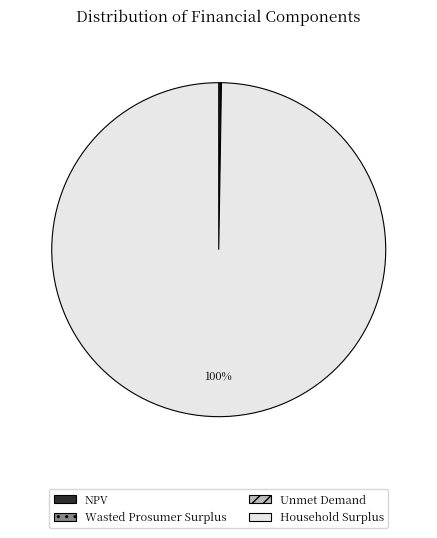

What percentage is the Household Surplus slice, to the nearest percent?

100%